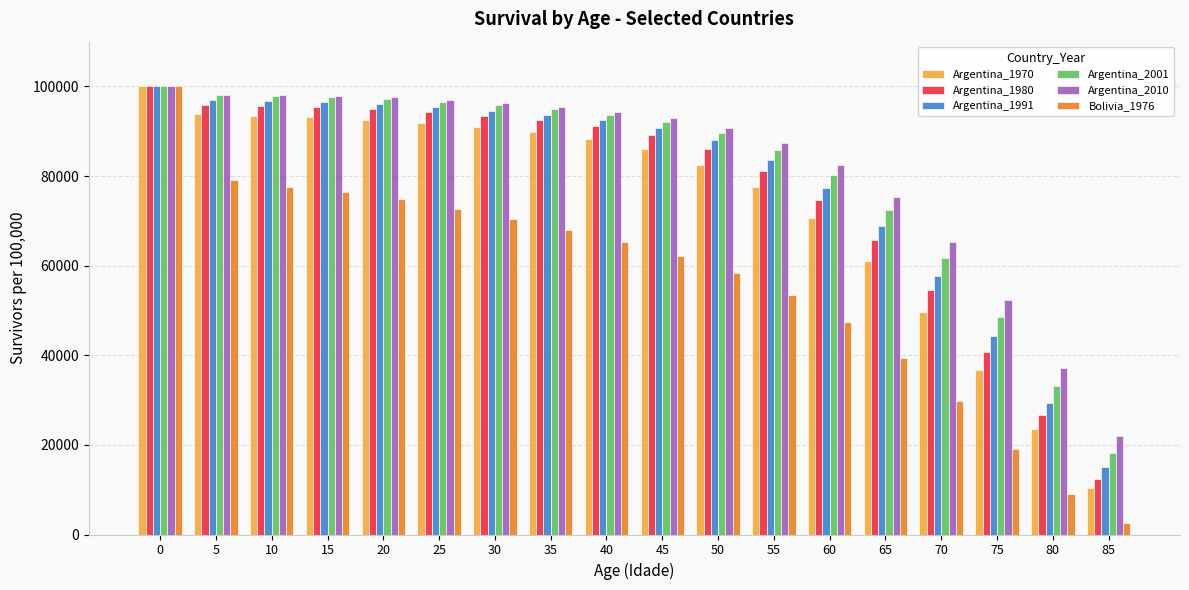

What is the spread (max minus min) of values at 10?

20544.5